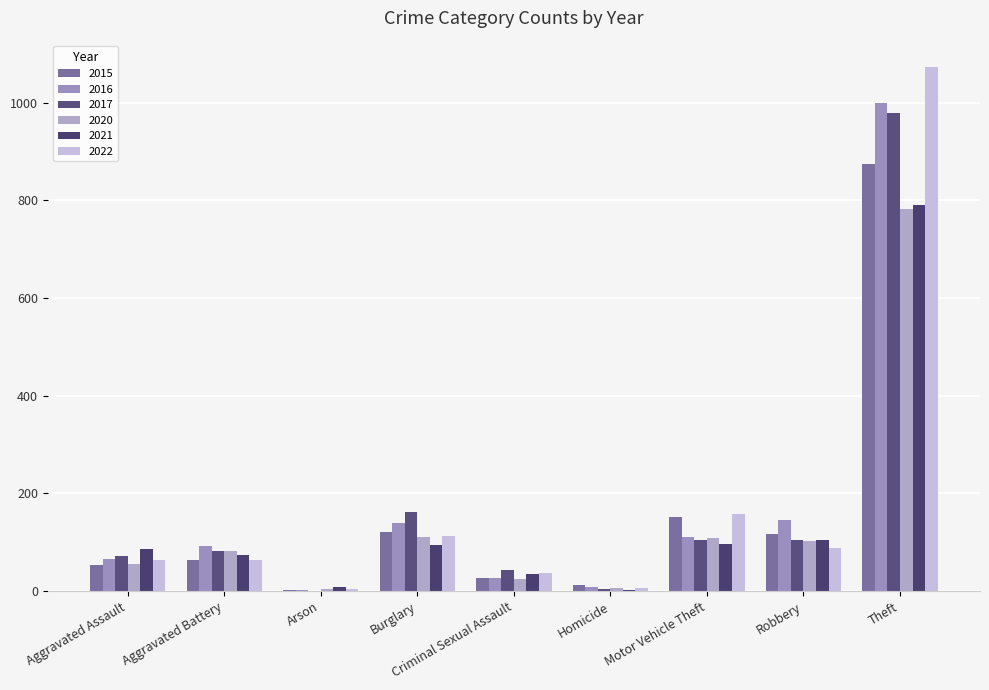

Are the bars grouped side by side (vs. stacked)?

Yes